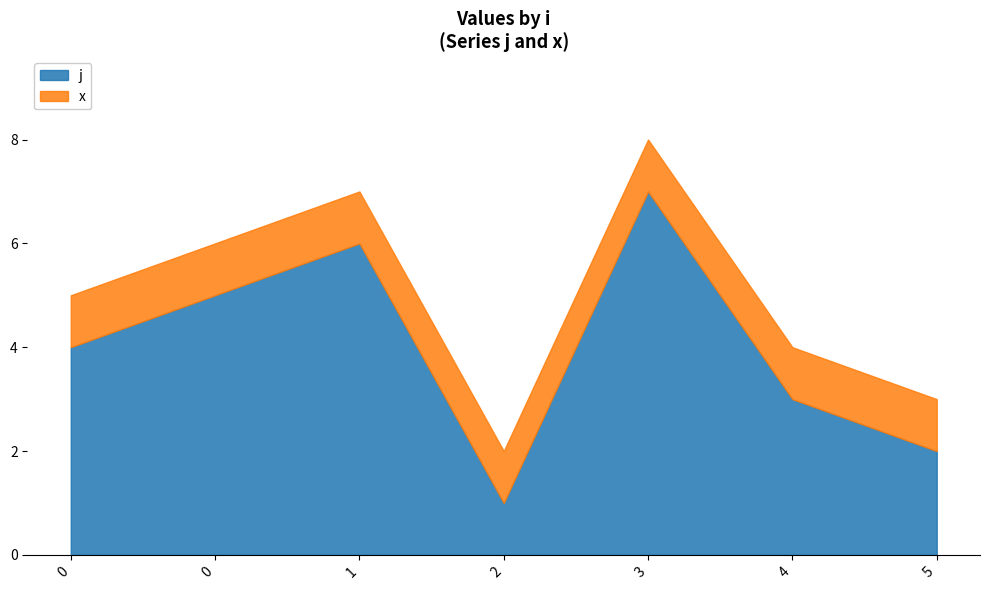

How many interior local peaks (higher than both neighbors) does the data have?

2